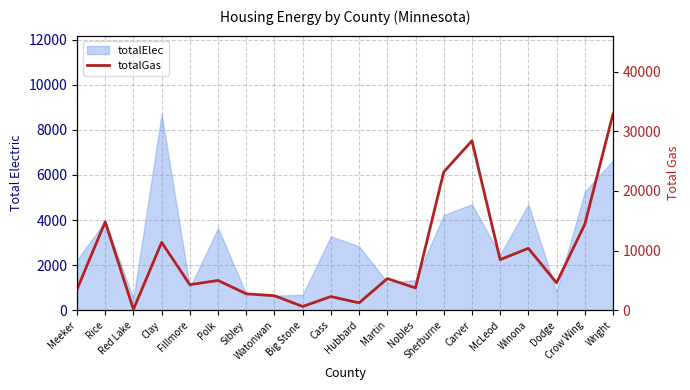

Does the chart display data point markers on the line(s)?

No